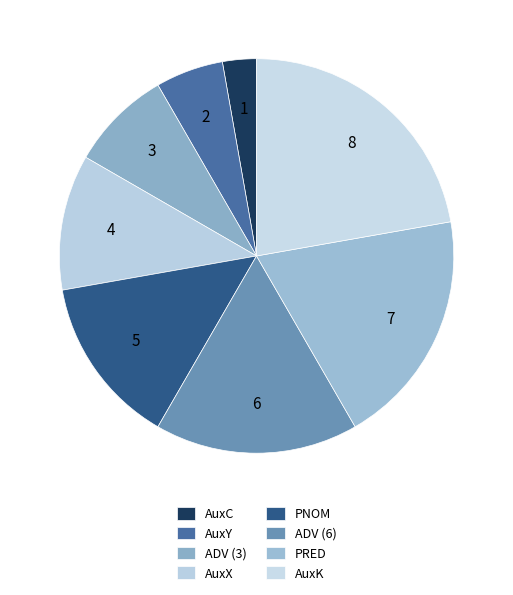

What is the change in value from AuxX to PNOM?

+1